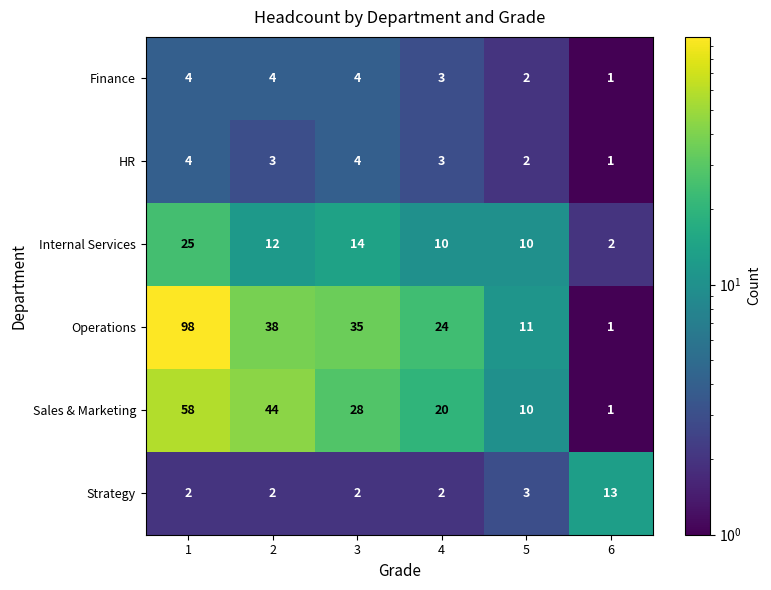

Where is Sales & Marketing nearest to the value 29?

3